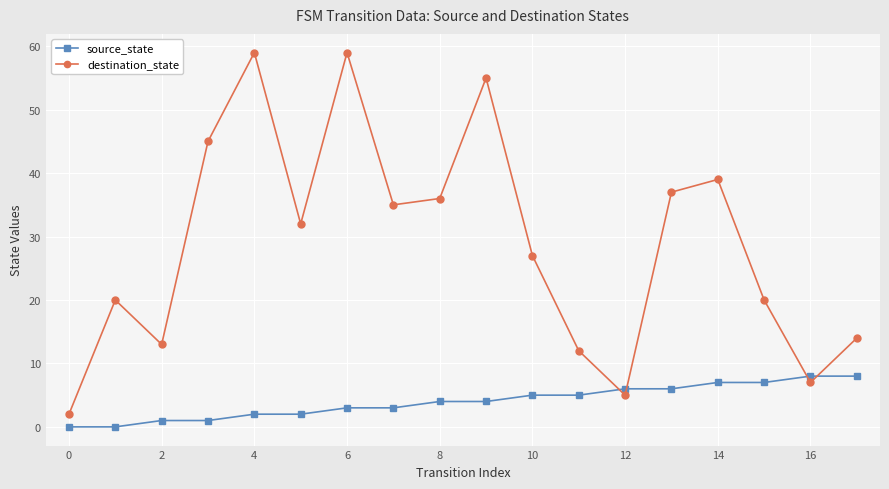

What is the difference between the maximum and minimum values in the source_state series?

8